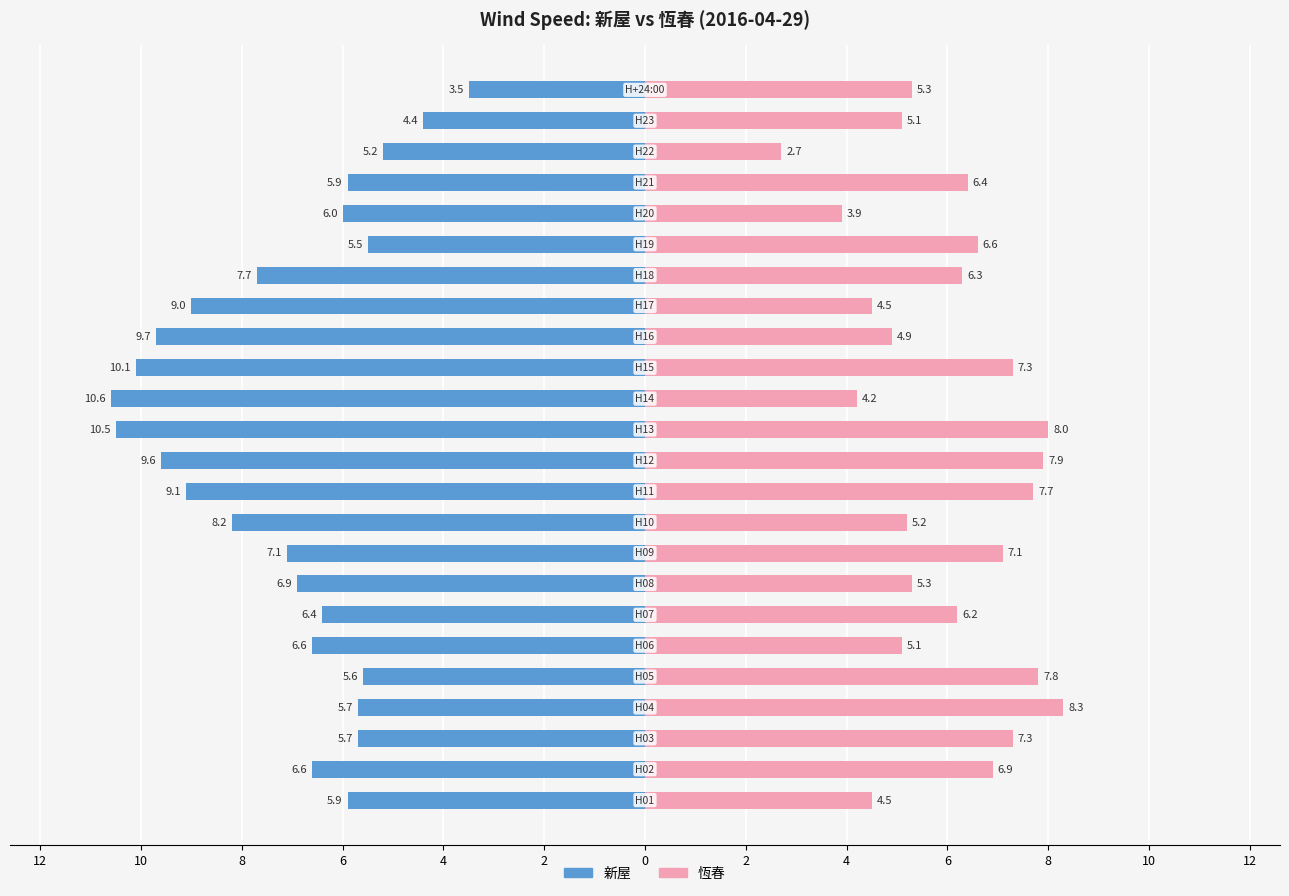

What is the minimum value for 恆春?

2.7